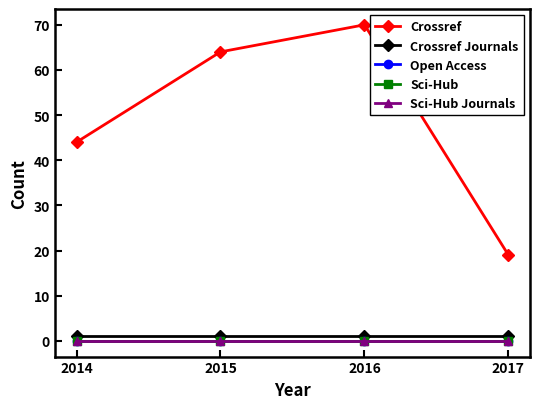

What is the difference between the highest and lowest values at 2014?

44